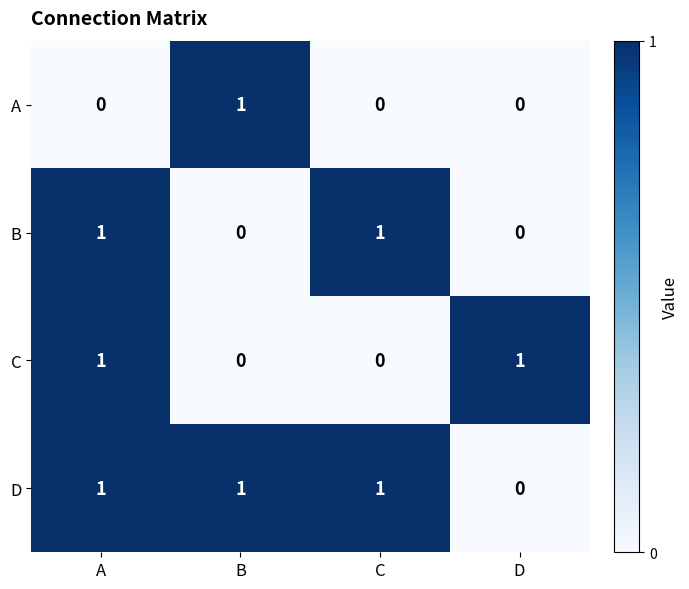

Which series changed the most between A and C?

C